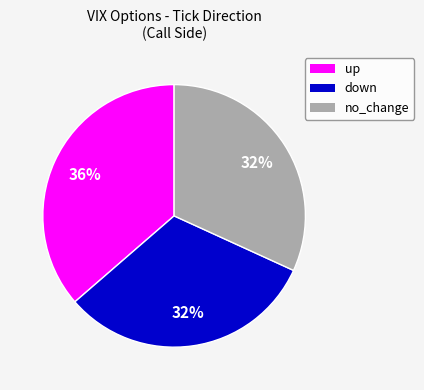

True or false: no_change accounts for 32% of the total.

True